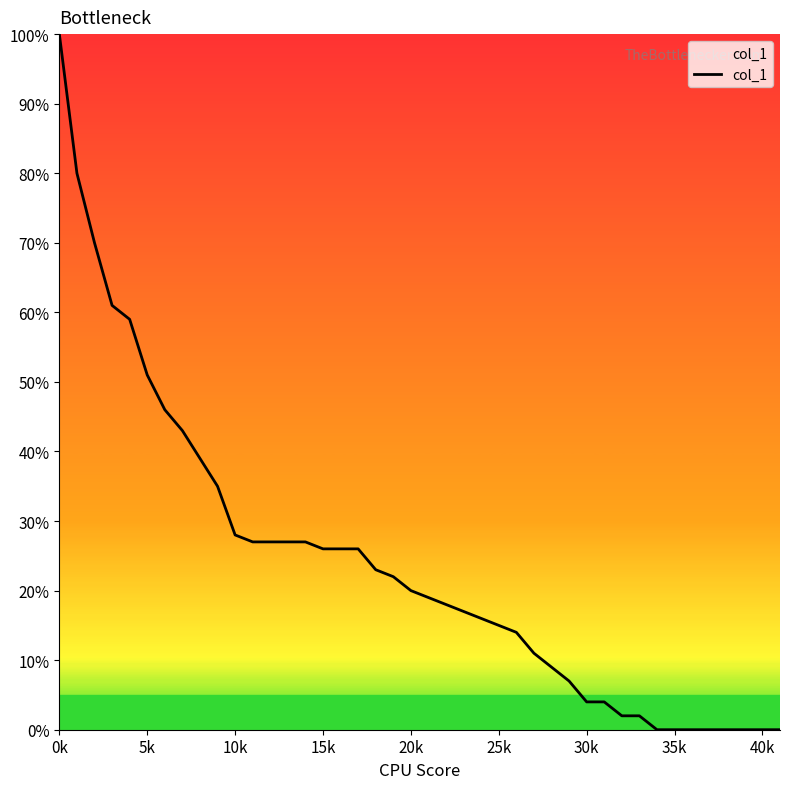

What is the greatest value displayed?

100.0